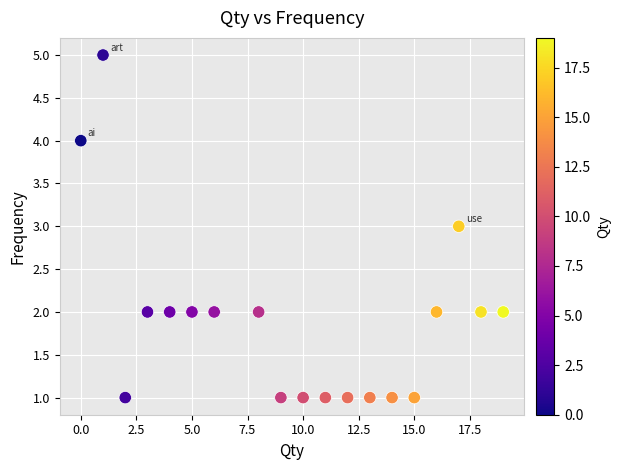

What is the range of X values (max minus min)?

19